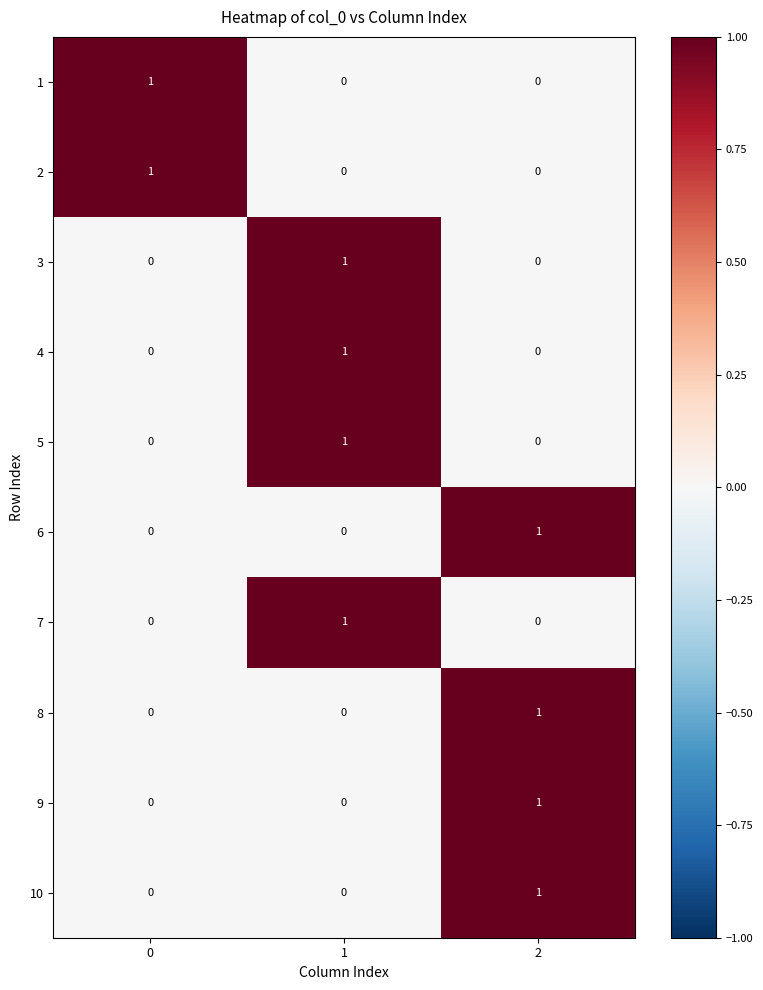

True or false: 3 has a value of 0 at 0.

True